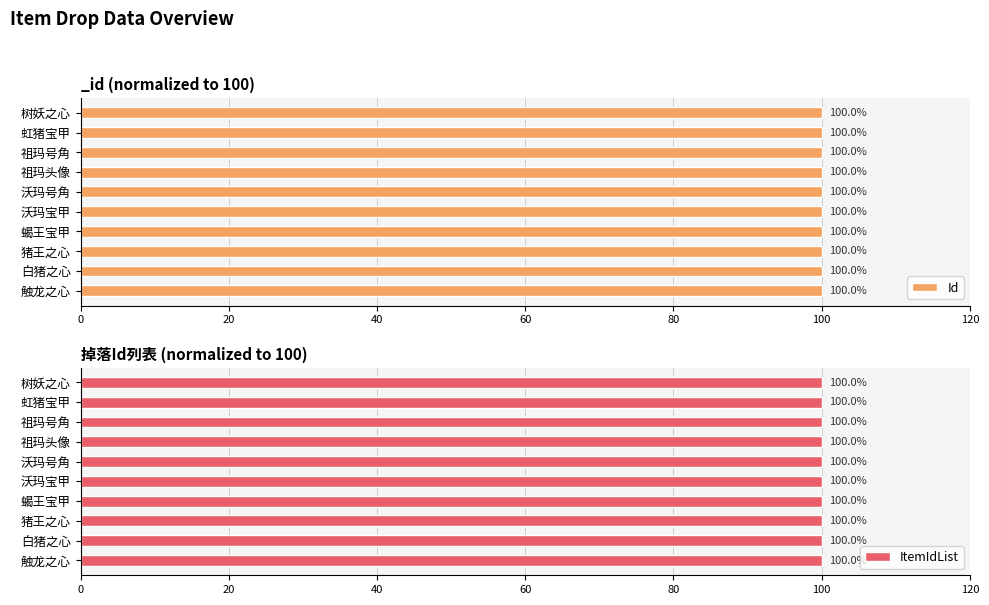

Does the chart contain any negative values?

No